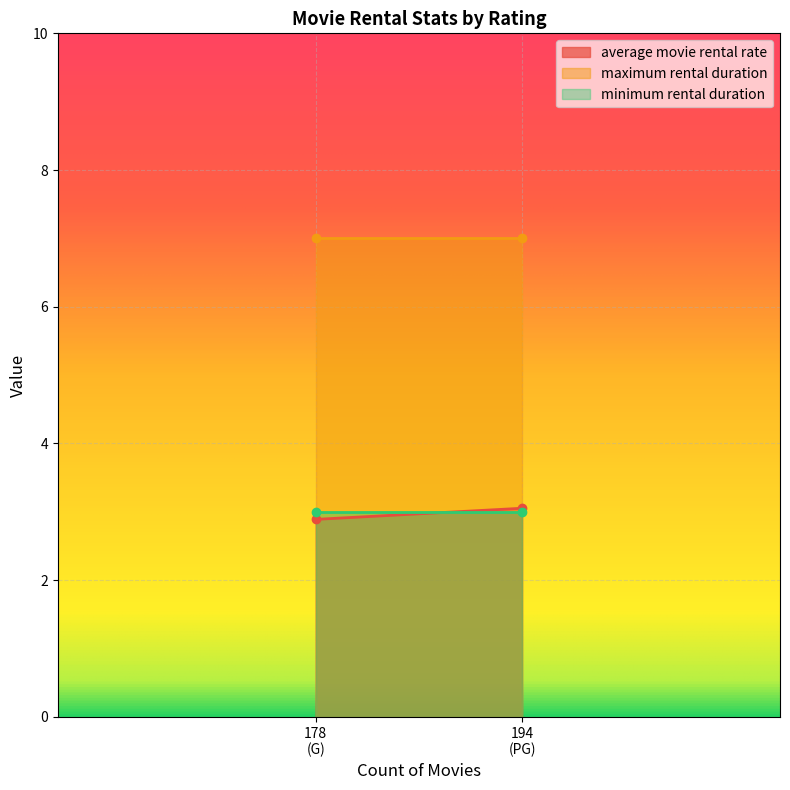

Which category has the lowest value in the average movie rental rate series?

178
(G)